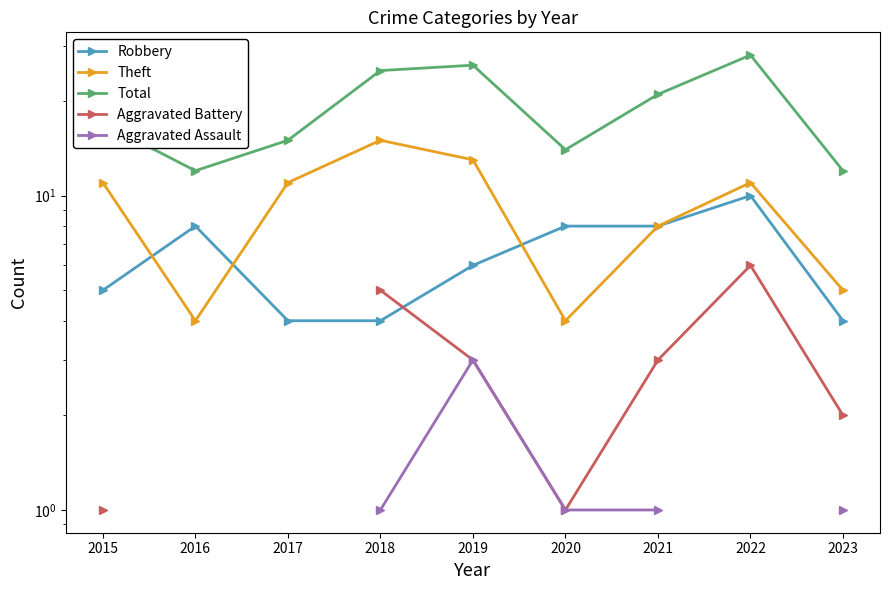

What is the spread (max minus min) of values at 2019?

23.0